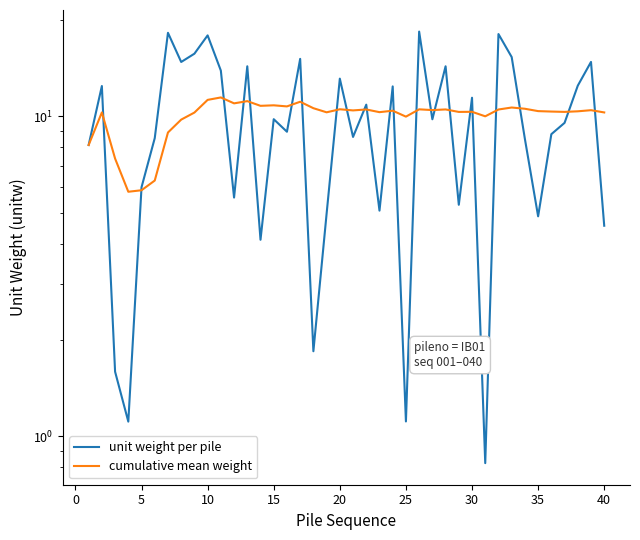

What are all the series names shown in the legend?

unit weight per pile, cumulative mean weight